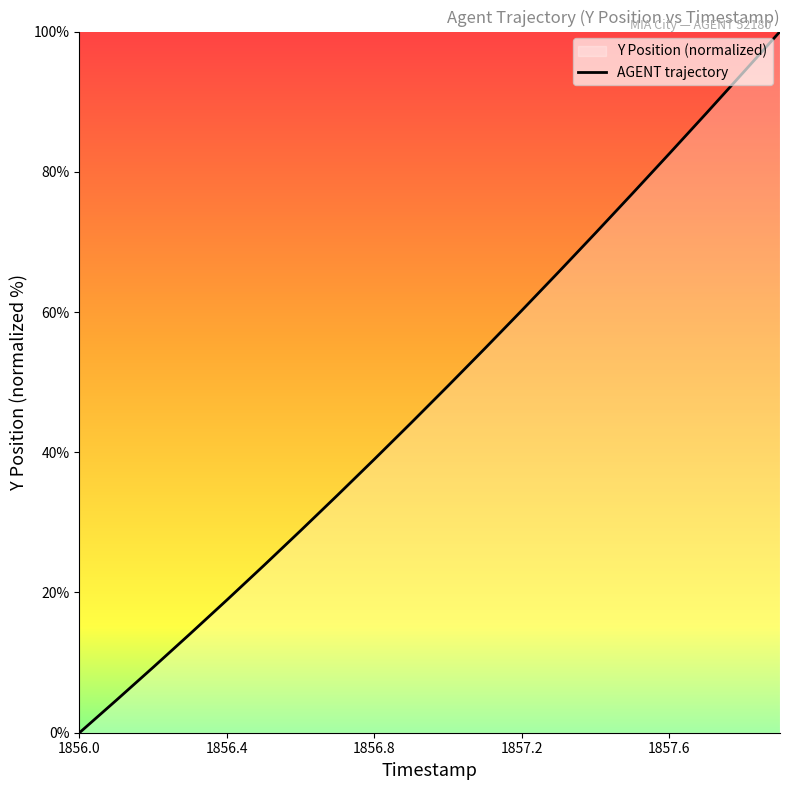

Which category has the lowest value across all series?

1856.0